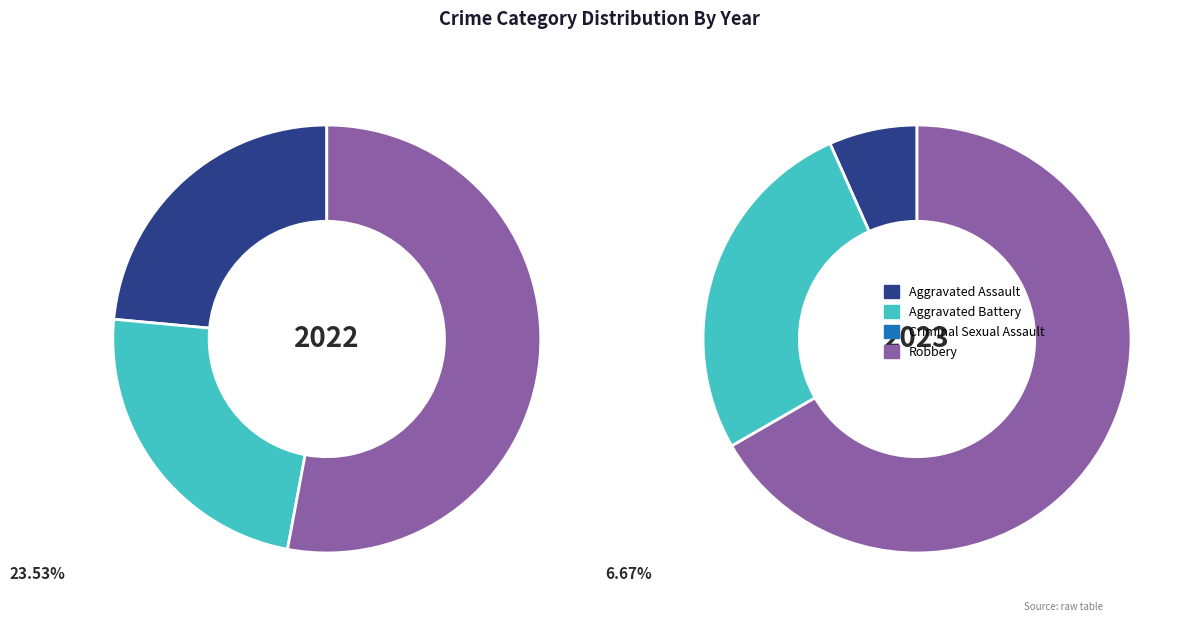

To the nearest percent, what is the average slice percentage?

25%